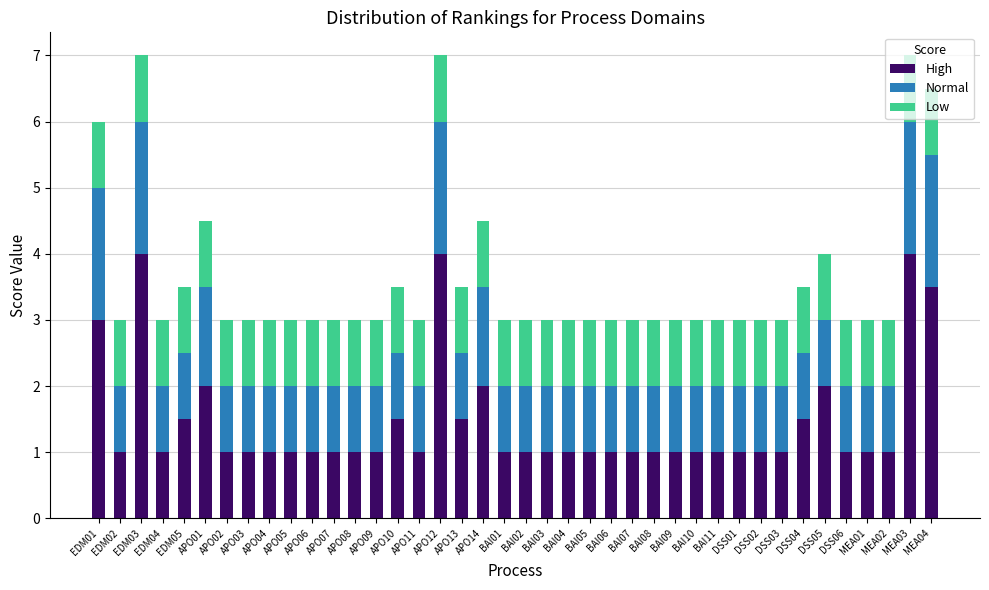

What is the maximum value for High?

4.0